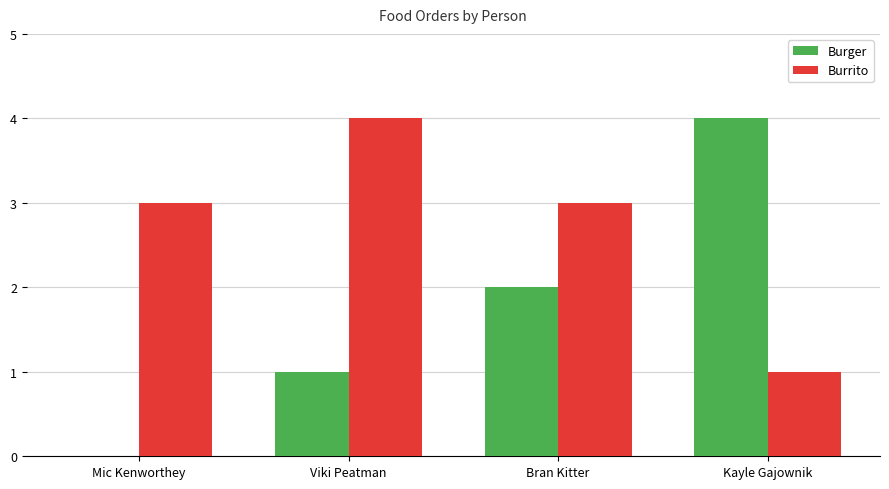

How many groups of bars are there?

4